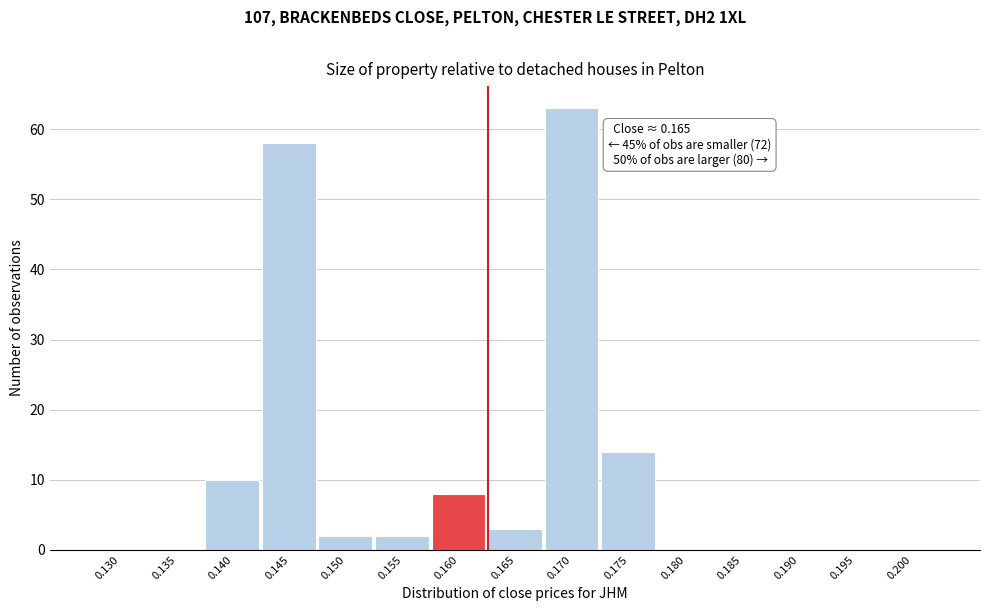

Reading left to right, extract all data points from this chart.

0.130=0	0.135=0	0.140=10	0.145=58	0.150=2	0.155=2	0.160=8	0.165=3	0.170=63	0.175=14	0.180=0	0.185=0	0.190=0	0.195=0	0.200=0